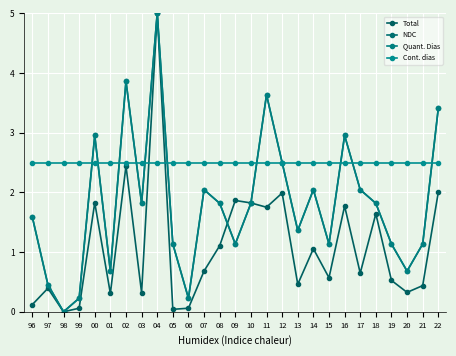

The value of NDC at 20 is 0.7. True or false?

True